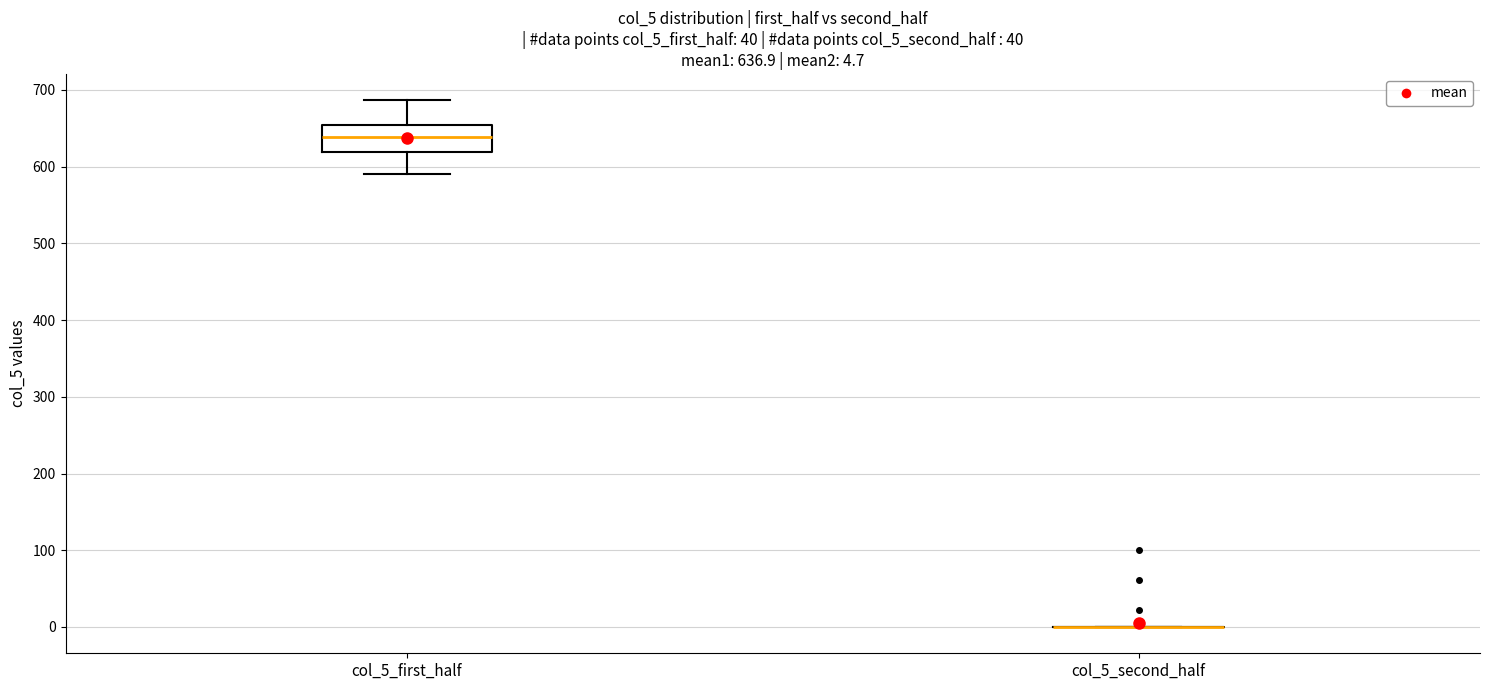

Which box is the tallest, from its lower edge to its upper edge?

col_5_first_half